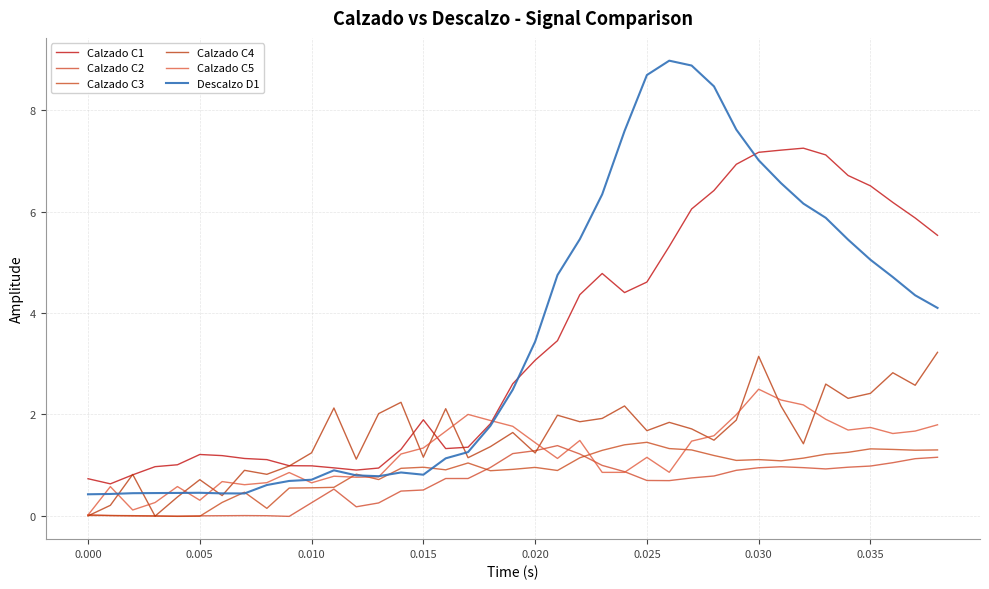

Does the chart display data point markers on the line(s)?

No